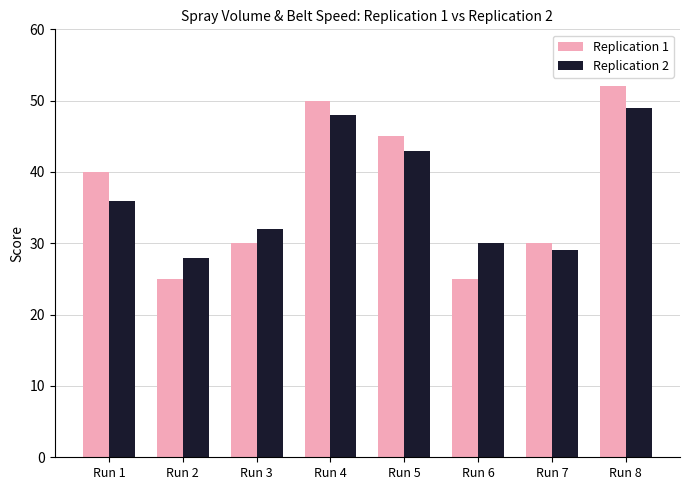

Where is Replication 1 nearest to the value 38?

Run 1